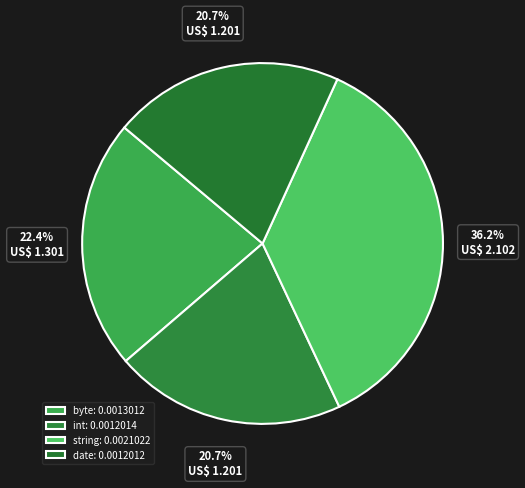

What percentage is the date slice, to the nearest percent?

21%